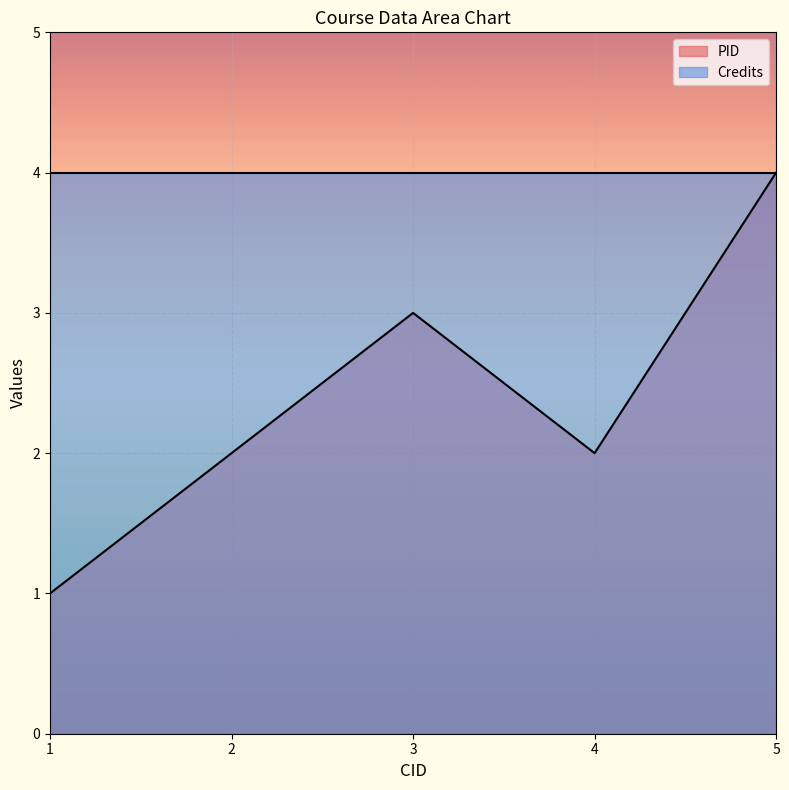

Reading right to left, extract all data points from this chart.

5=4	4=2	3=3	2=2	1=1